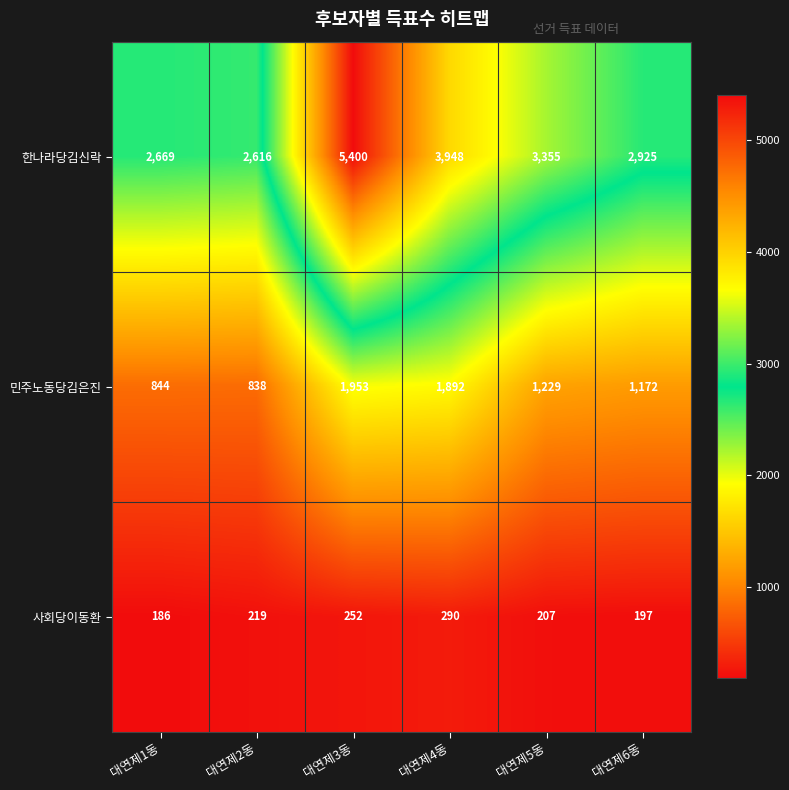

Which label corresponds to the smallest value in the chart?

대연제1동